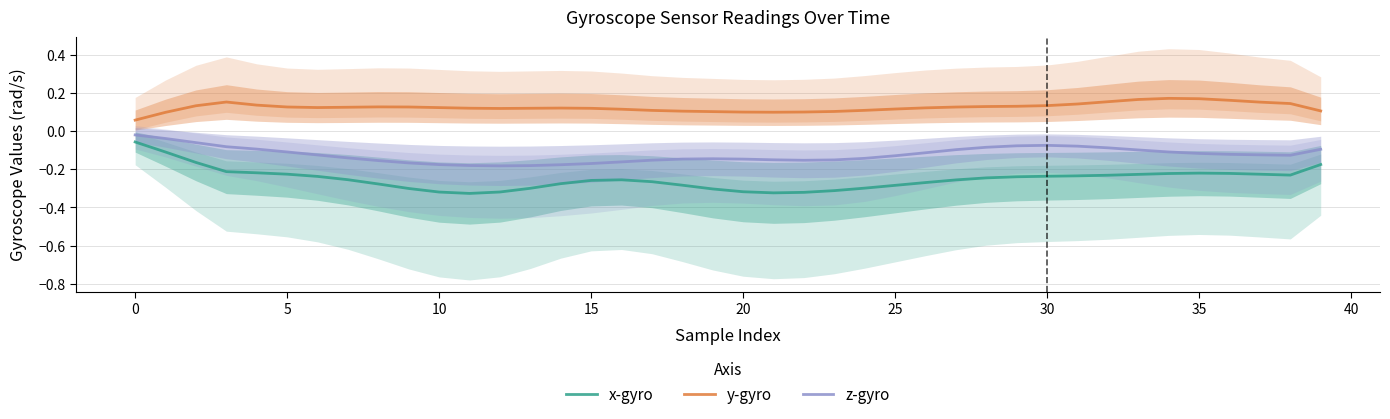

Which series has the largest total across all categories?

y-gyro